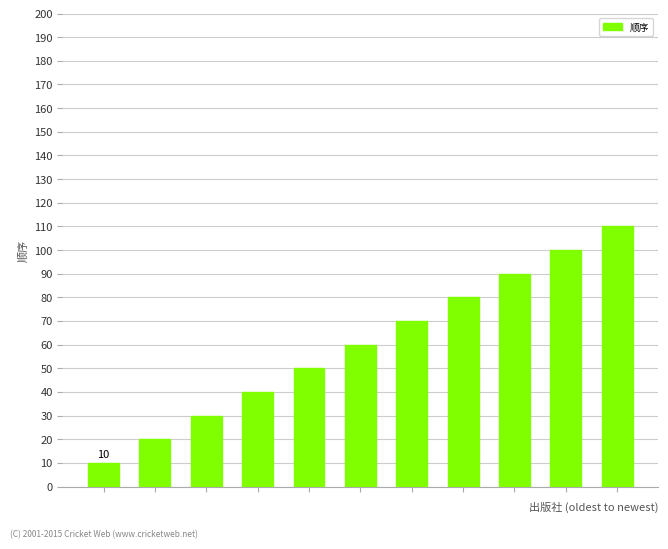

How many data points are less than 60?

5